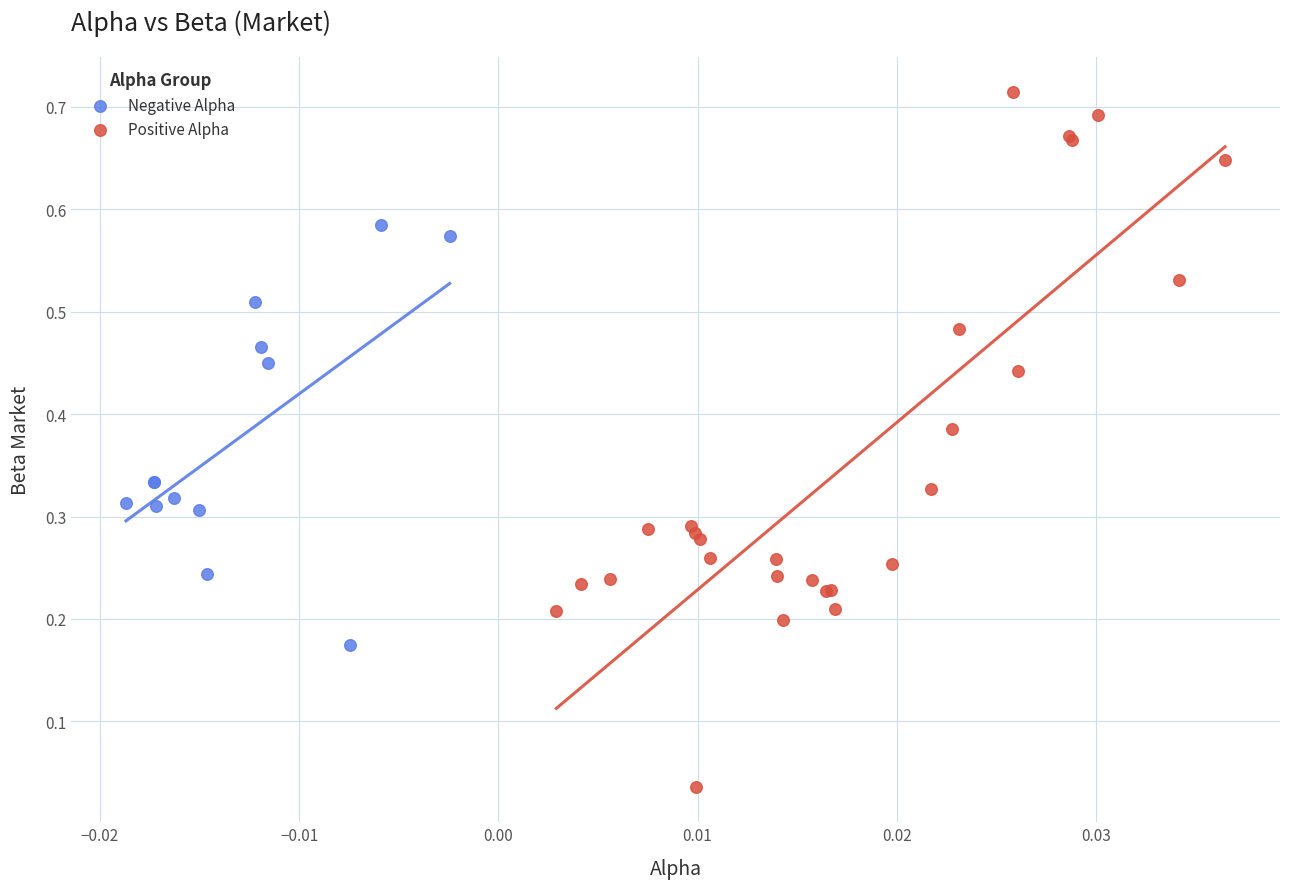

Which series reaches the minimum Y coordinate?

Positive Alpha